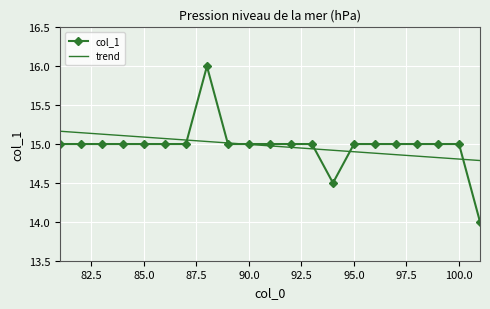

What is the difference between the maximum and minimum values in the col_1 series?

2.0